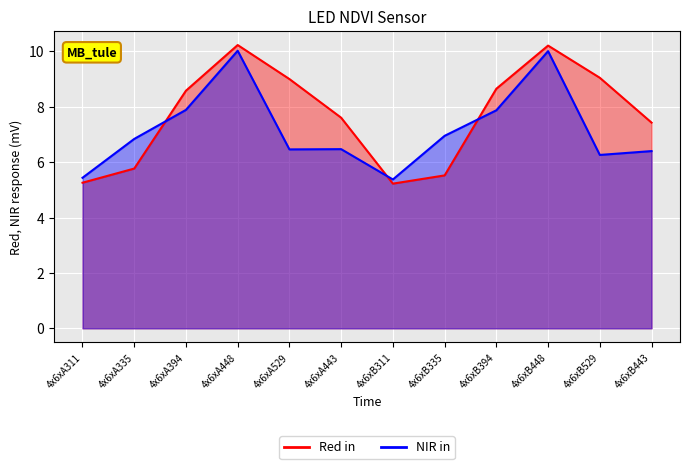

Where is col_6 nearest to the value 7?

4x6xB443